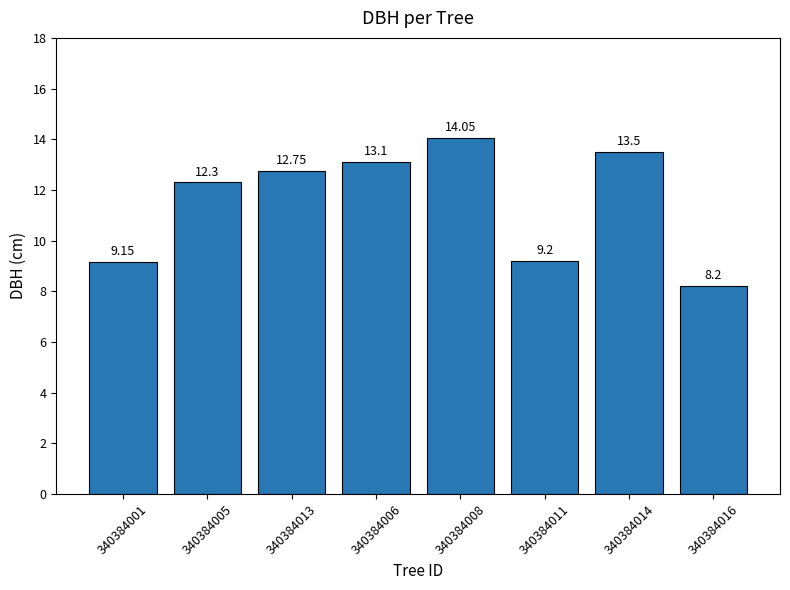

What is the difference between the values at 340384001 and 340384008?

4.9